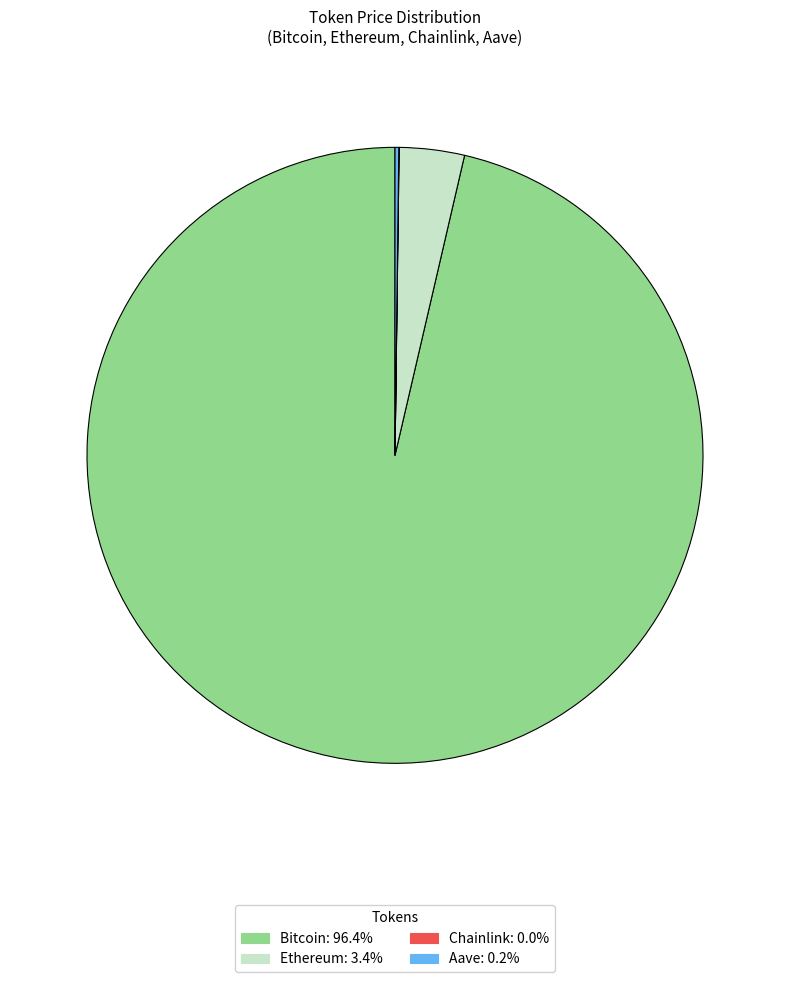

Is Ethereum the majority of the pie?

No